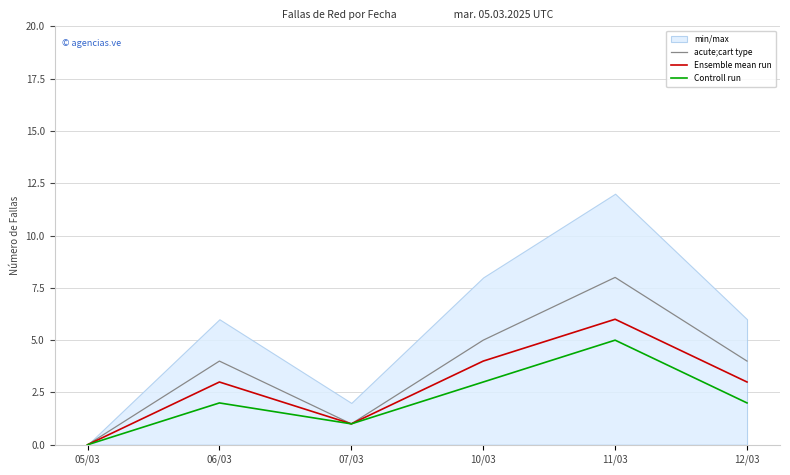

Reading left to right, transcribe all the data shown in this chart.

acute;cart type: 0	4	1	5	8	4
Ensemble mean run: 0	3	1	4	6	3
Controll run: 0	2	1	3	5	2